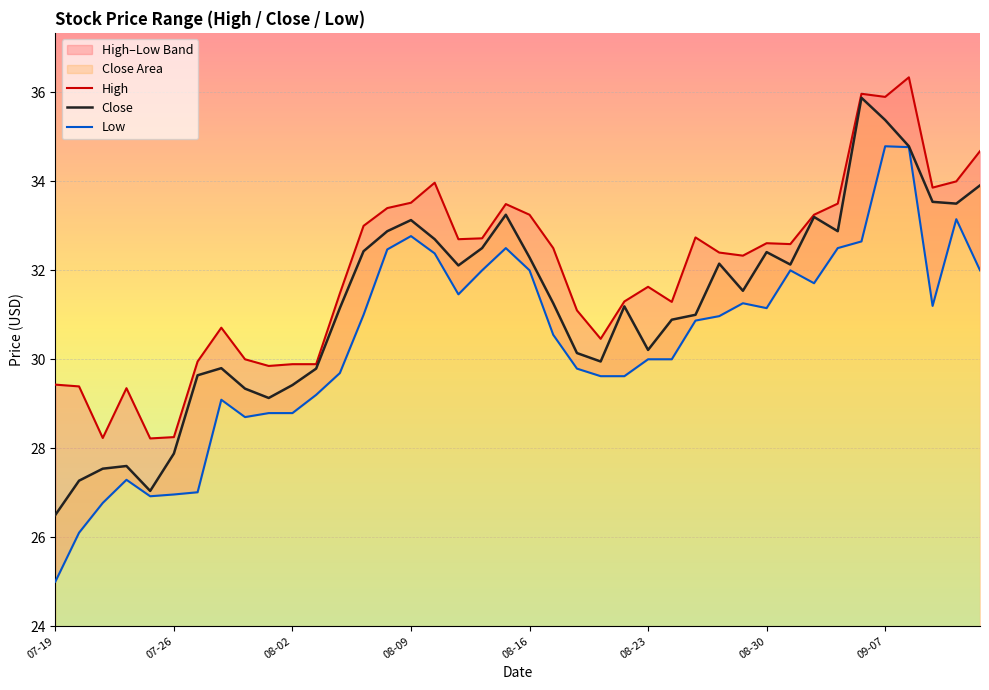

How many interior local valleys does the Low series have?

6